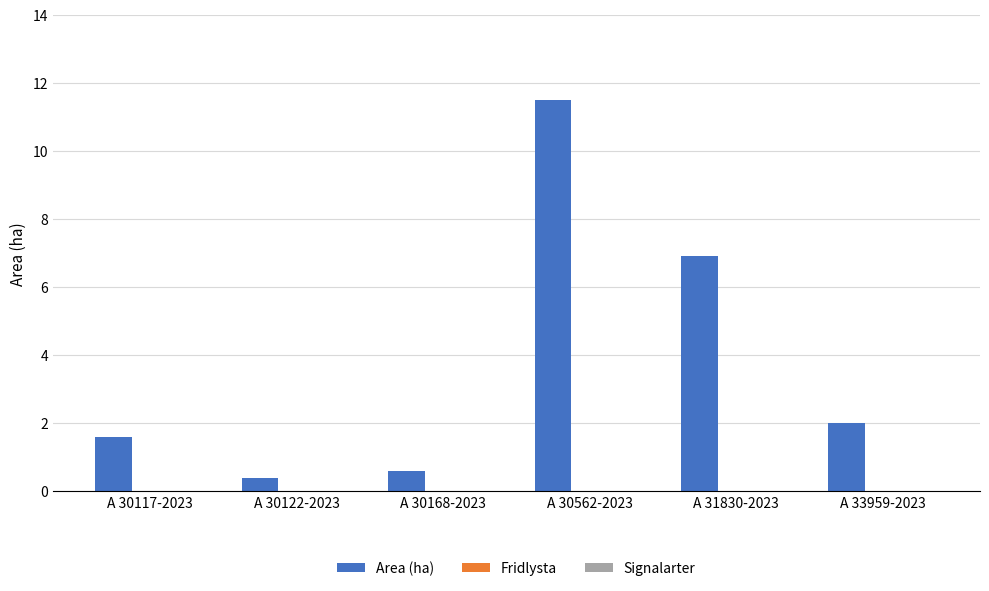

Reading left to right, extract all data points from this chart.

1.6	0.4	0.6	11.5	6.9	2.0